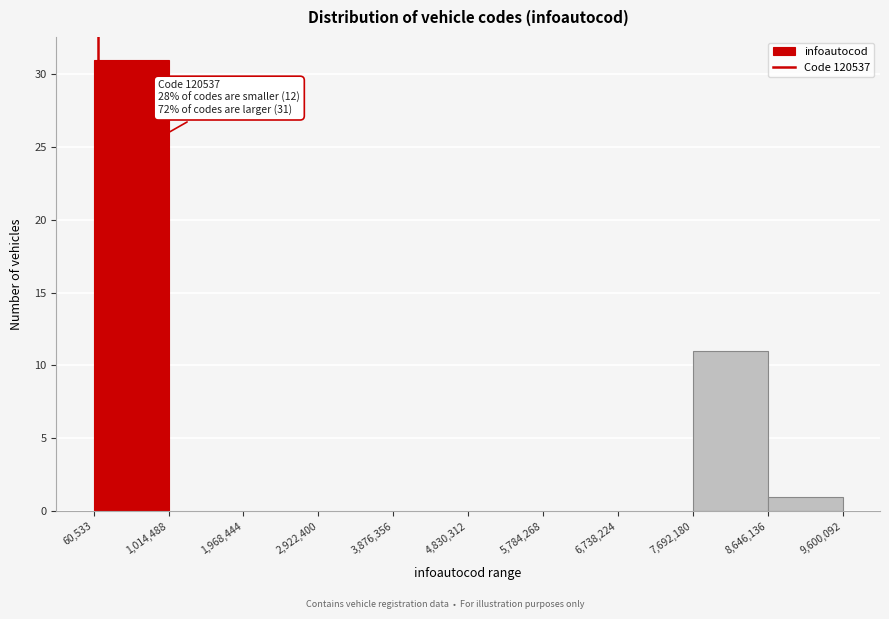

Over which range of the x-axis is the bar tallest?

60,533 to 1,014,488